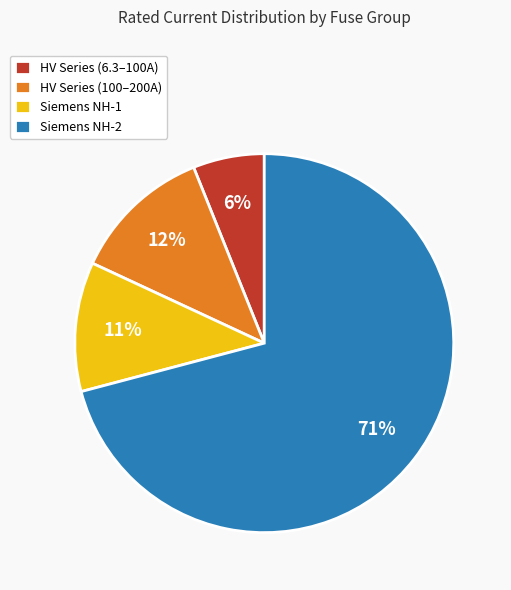

To the nearest percent, what percentage of the pie is HV Series (100–200A)?

12%